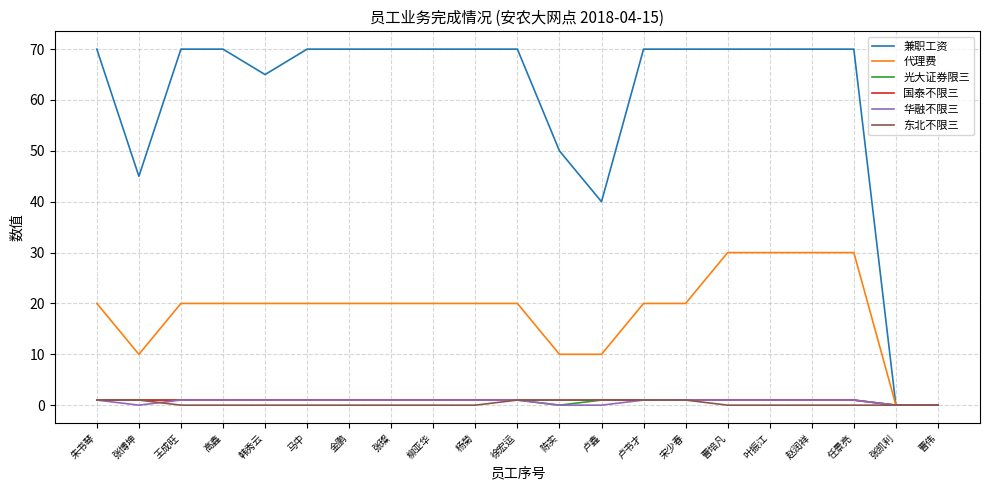

Which series has the largest total across all categories?

兼职工资